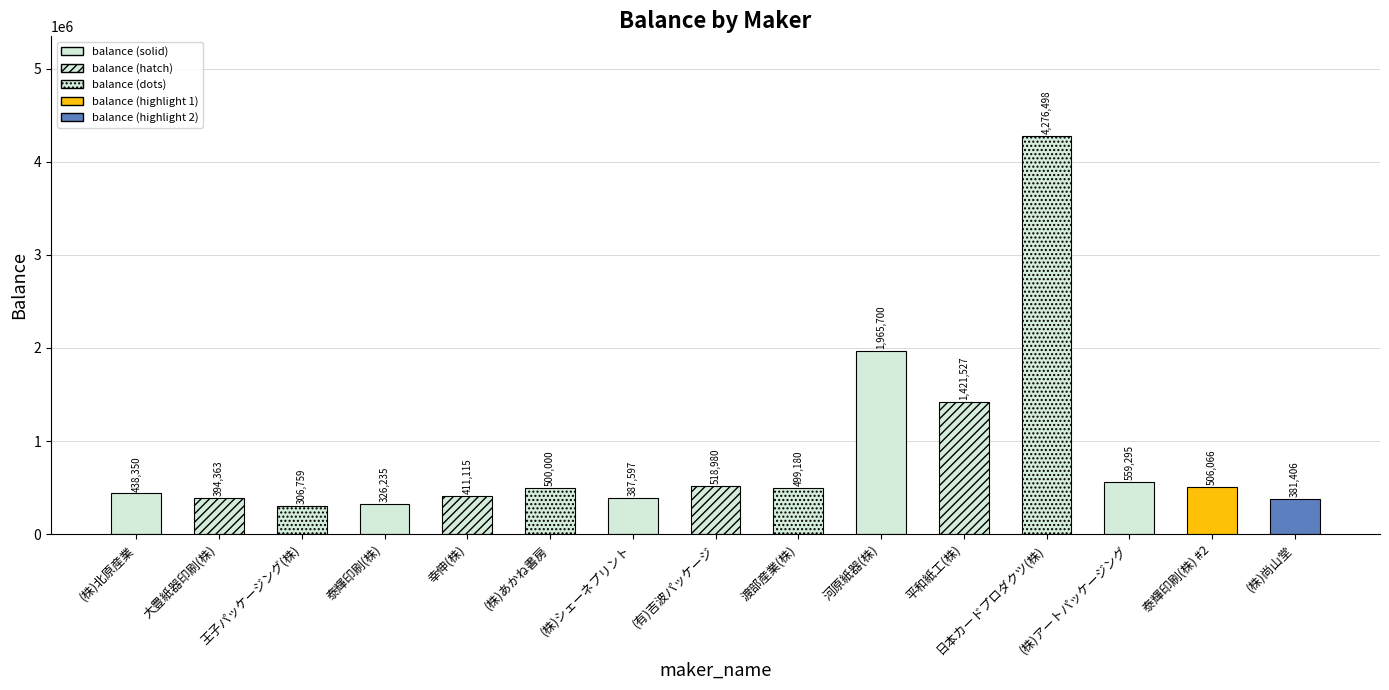

At which label does the data first exceed 499180?

(株)あかね書房